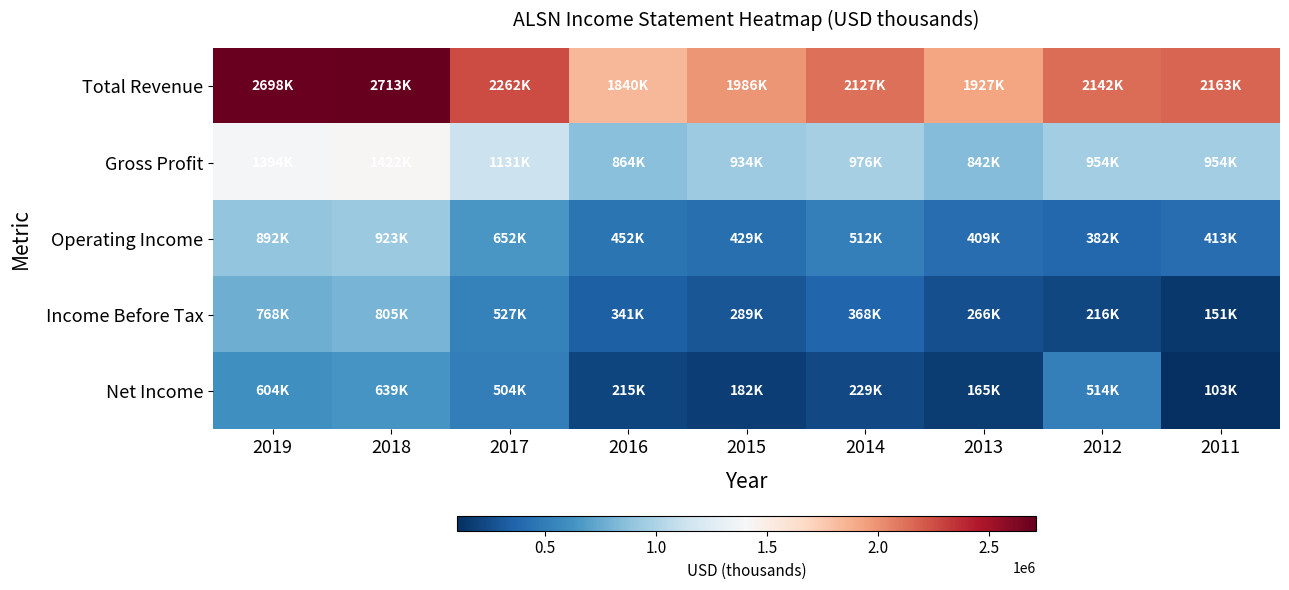

What is the minimum value shown in the chart?

103000